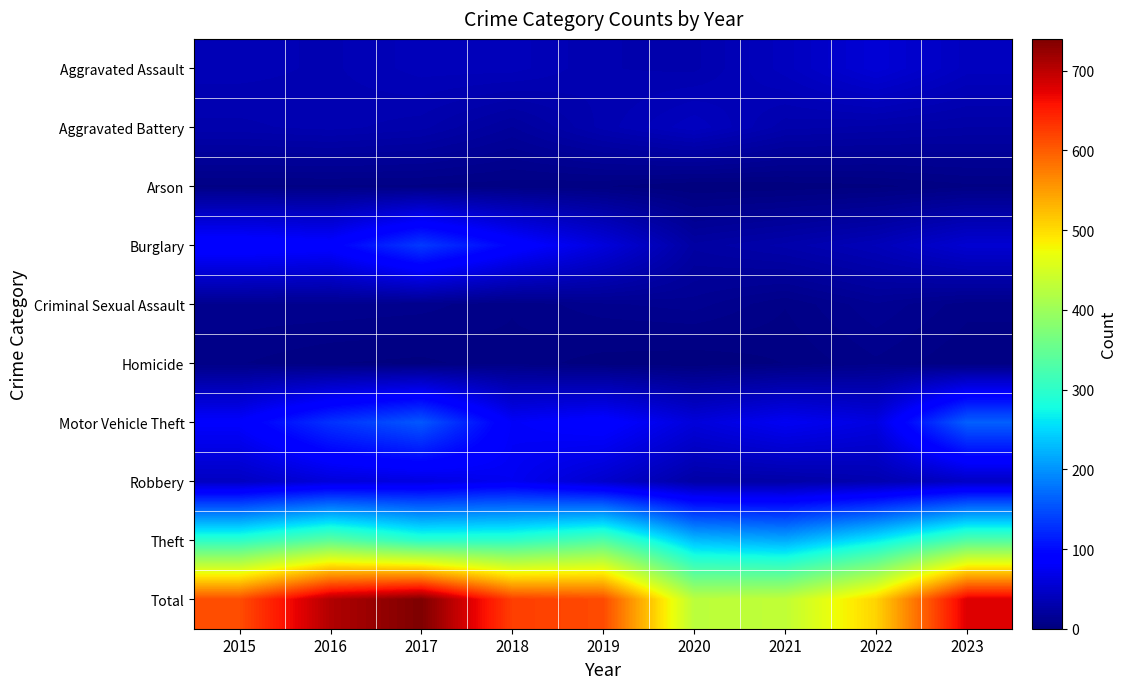

Reading left to right, list all the values displayed in this chart.

Aggravated Assault: 2015=36	2016=34	2017=39	2018=39	2019=32	2020=31	2021=42	2022=57	2023=42
Aggravated Battery: 2015=31	2016=33	2017=30	2018=20	2019=33	2020=43	2021=30	2022=28	2023=26
Arson: 2015=5	2016=5	2017=5	2018=4	2019=3	2020=0	2021=1	2022=2	2023=5
Burglary: 2015=95	2016=89	2017=135	2018=93	2019=61	2020=24	2021=30	2022=38	2023=54
Criminal Sexual Assault: 2015=11	2016=11	2017=10	2018=6	2019=11	2020=13	2021=6	2022=14	2023=7
Homicide: 2015=6	2016=3	2017=2	2018=5	2019=1	2020=0	2021=3	2022=8	2023=3
Motor Vehicle Theft: 2015=84	2016=129	2017=157	2018=80	2019=90	2020=60	2021=76	2022=64	2023=163
Robbery: 2015=44	2016=60	2017=64	2018=75	2019=51	2020=26	2021=27	2022=32	2023=46
Theft: 2015=300	2016=343	2017=298	2018=302	2019=332	2020=230	2021=217	2022=264	2023=333
Total: 2015=612	2016=707	2017=740	2018=624	2019=614	2020=427	2021=432	2022=507	2023=679